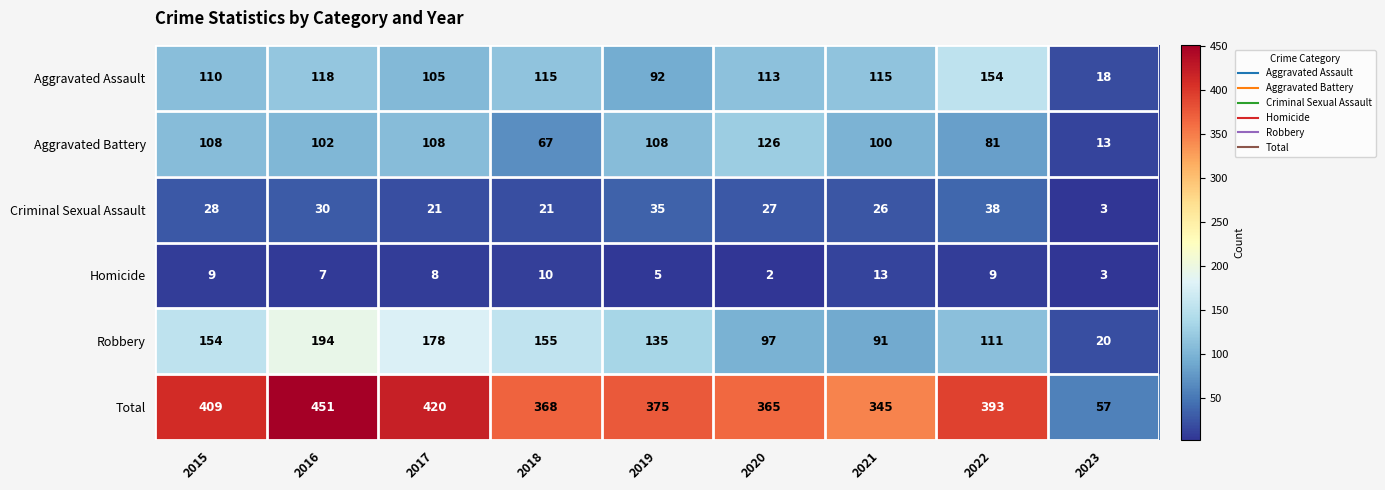

At which category does the chart reach its peak across all series?

2016